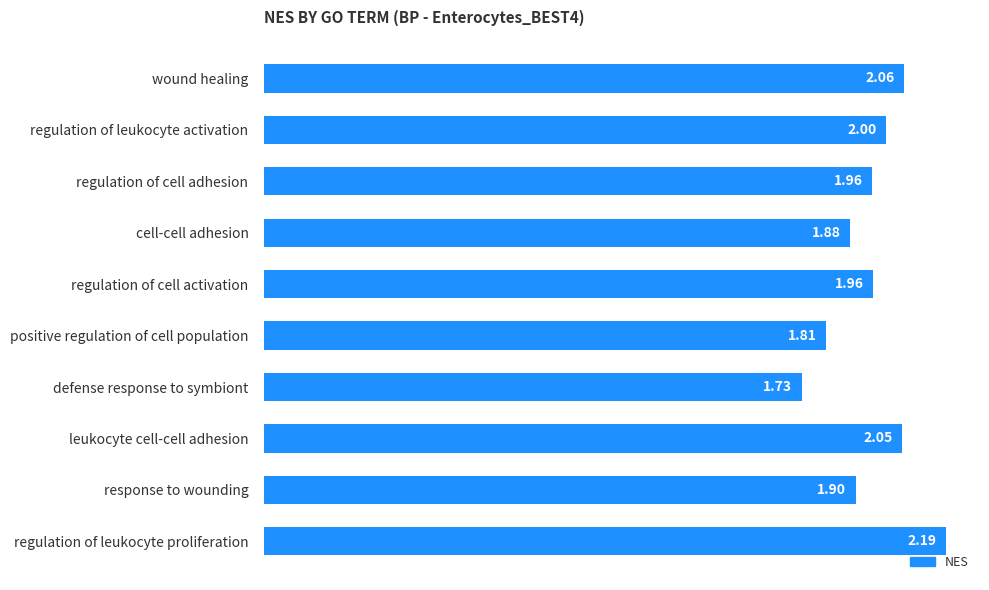

Are the bars horizontal?

Yes